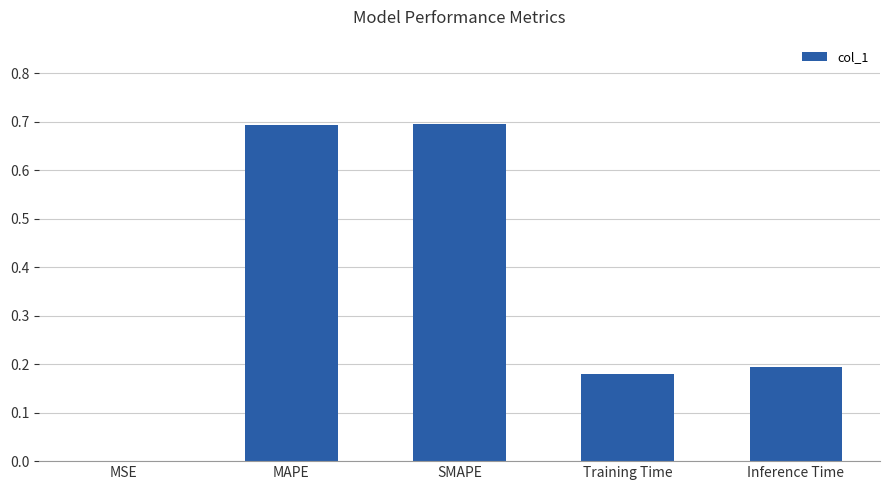

What is the sum of all values?

1.8